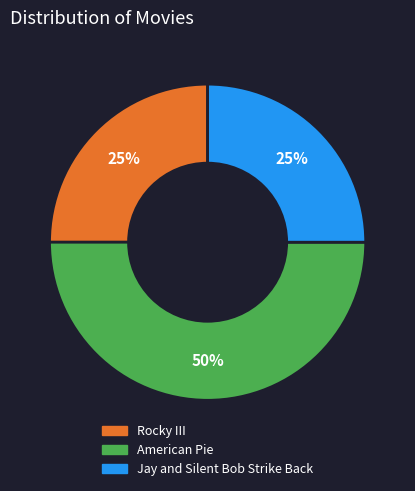

What is the ratio of the value at American Pie to the value at Rocky III?

2.0